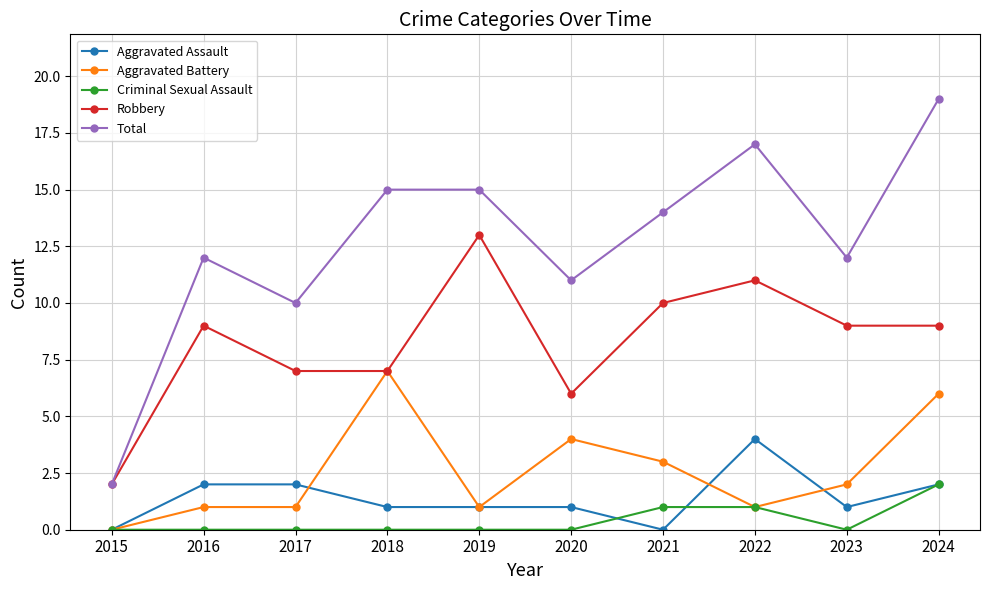

What is the lowest value of the Total series?

2